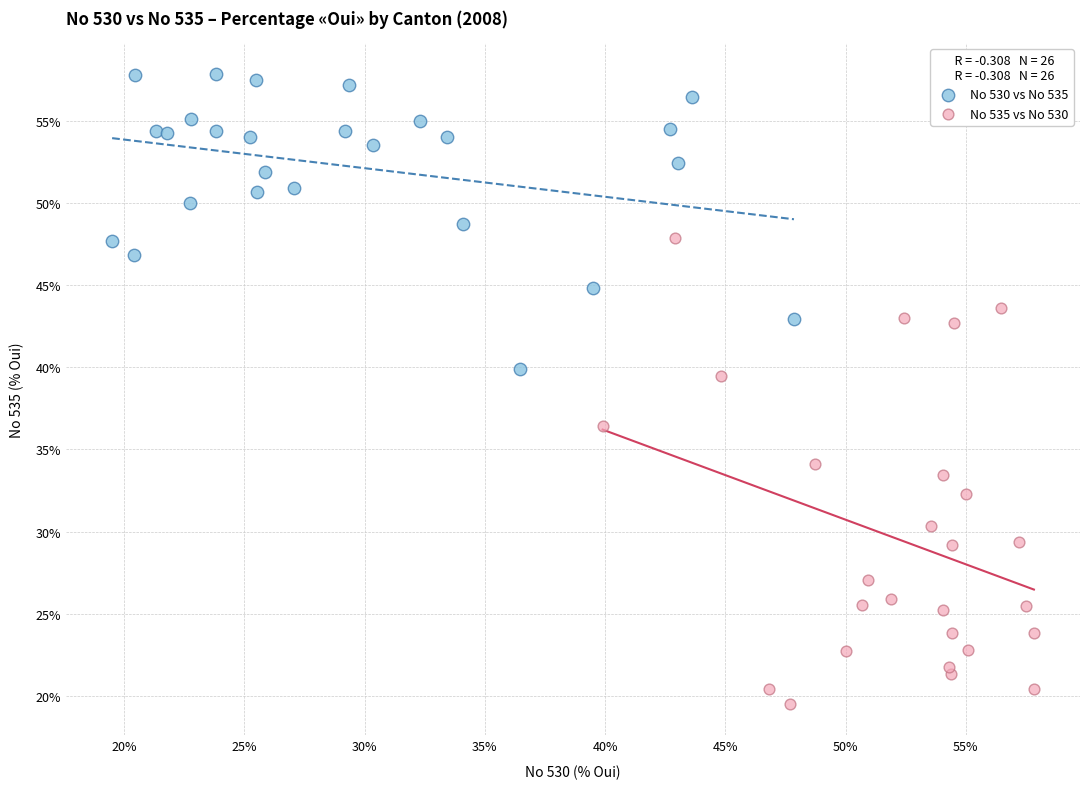

Which series has the widest spread of Y values?

No 535 vs No 530